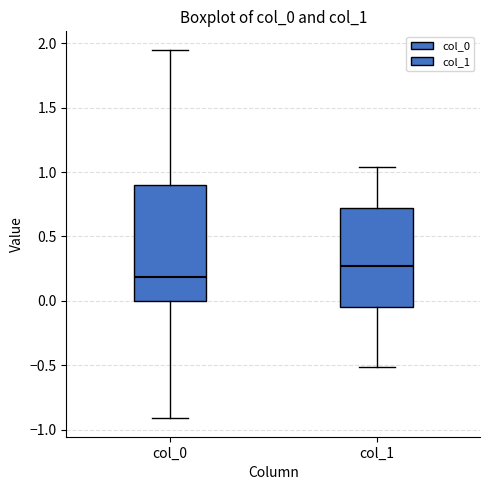

Reading left to right, transcribe this box plot: for each box, give where its median line is, the range the box spans, and where its two whiskers end, as read against the y-axis. The values are not printed on the chart, so give them approximately, as read against the axis.

col_0: median 0.20, box 0.00 to 0.90, whiskers -0.90 to 1.95
col_1: median 0.25, box -0.05 to 0.70, whiskers -0.50 to 1.05